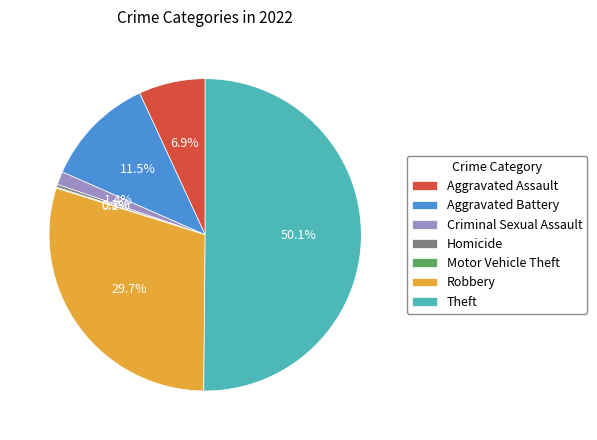

Which category accounts for the majority?

Theft